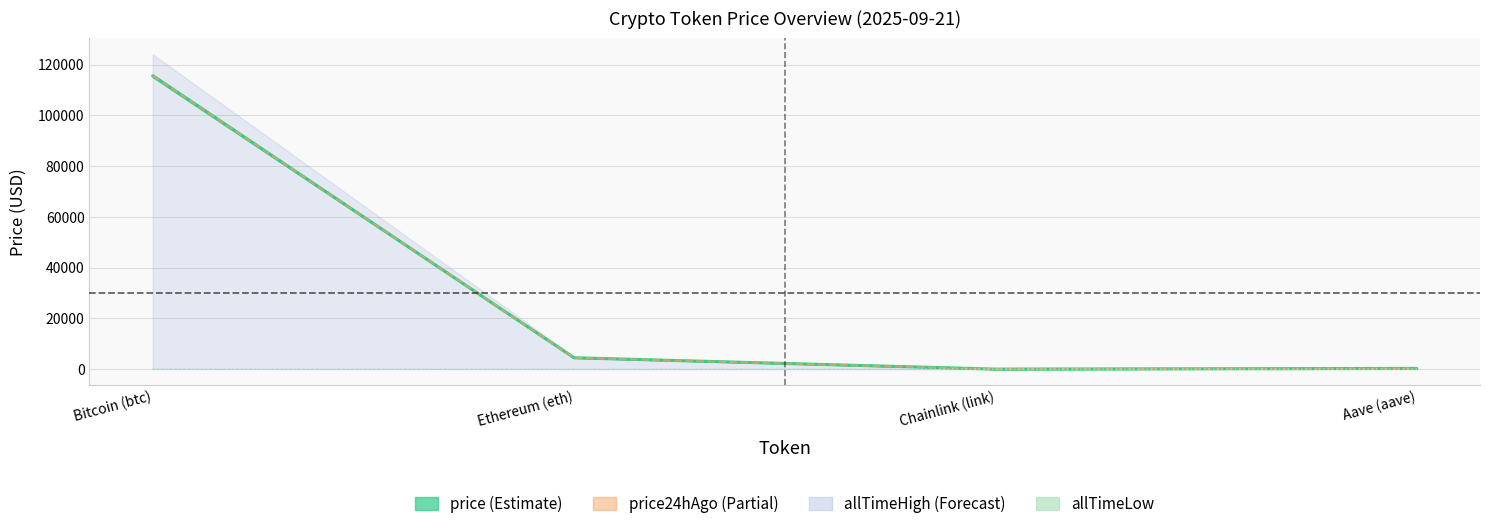

Where is the data nearest to the value 33?

Aave (aave)